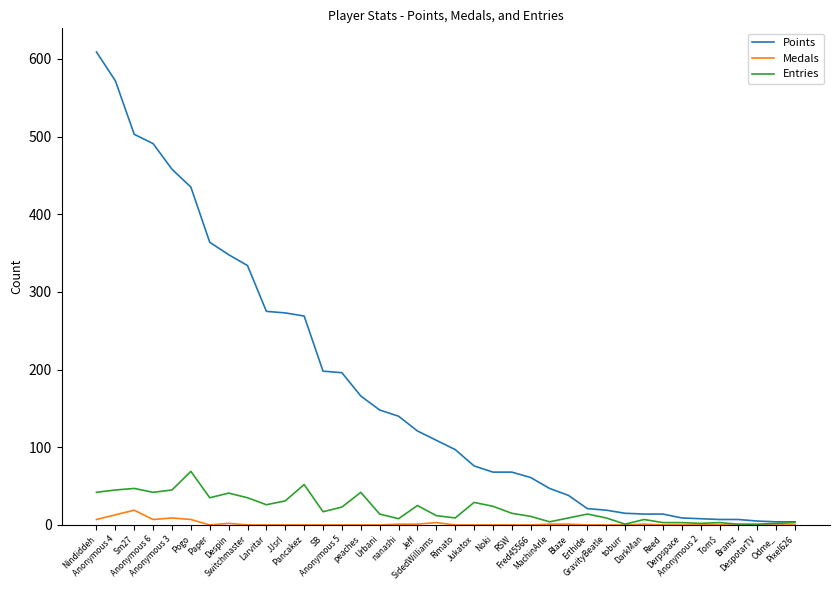

The value of Medals at Derpspace is 0. True or false?

True